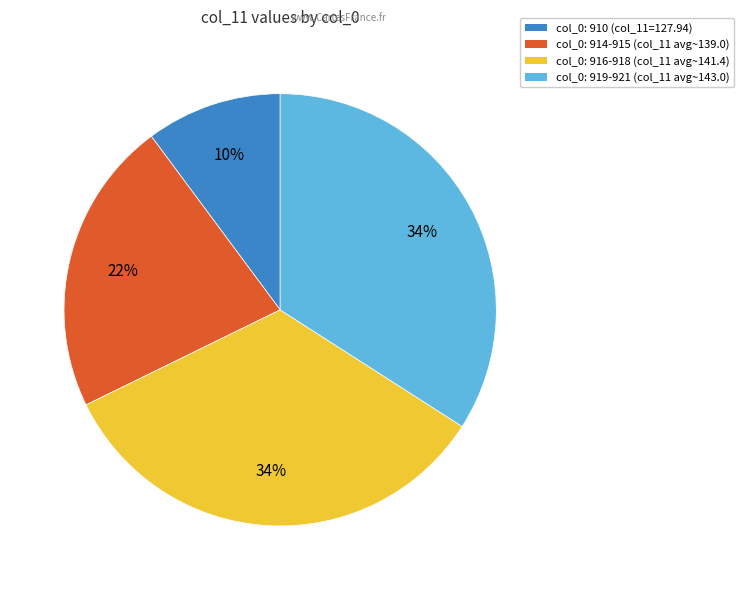

How many segments does this pie chart have?

4